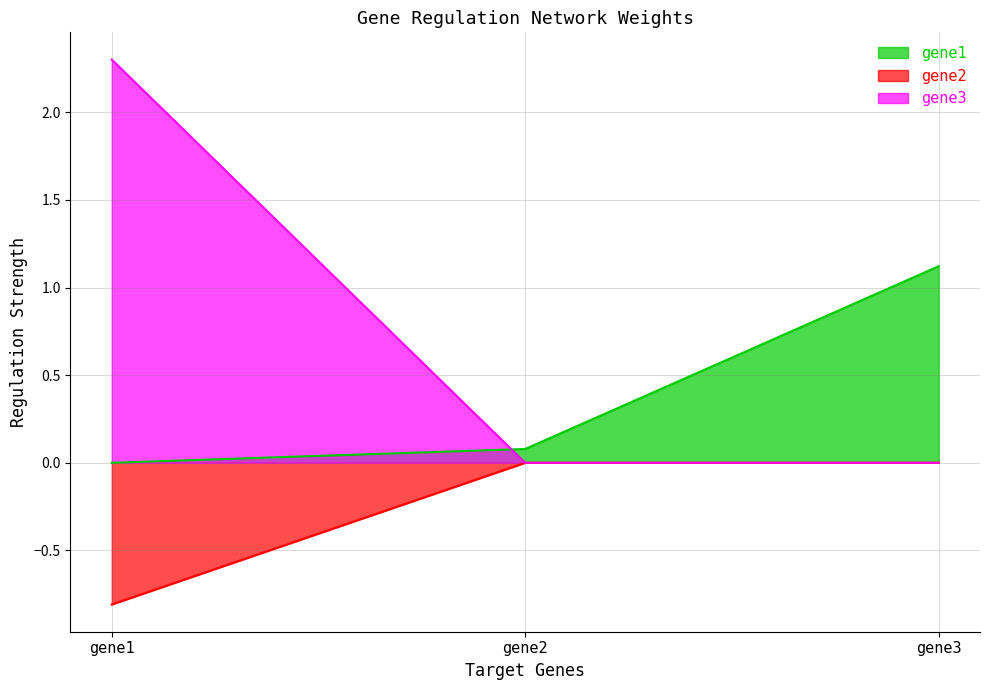

How many categories are shown in the chart?

3